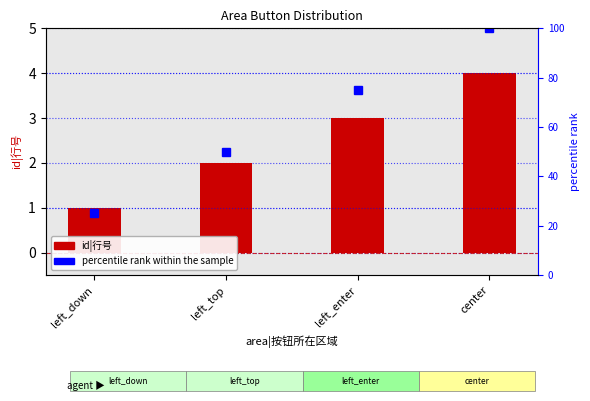

Does the chart contain stacked bars?

No